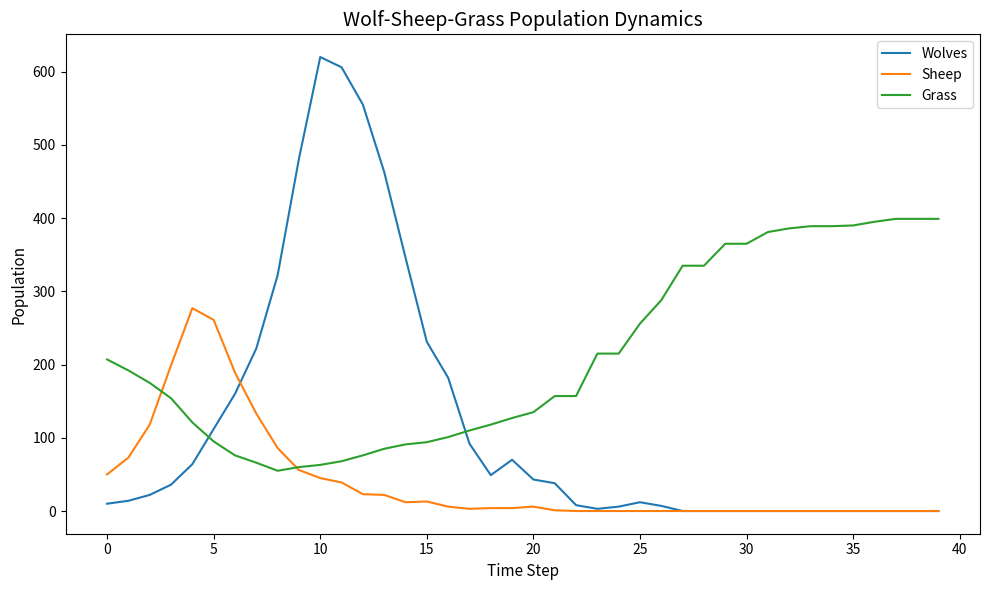

What is the minimum value for Grass?

55